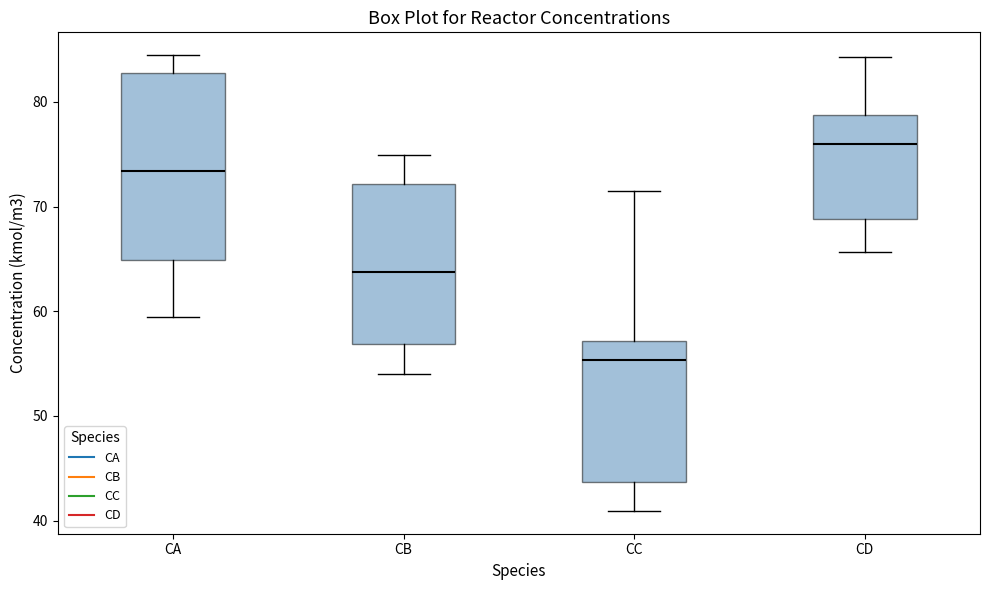

Which box's median line is the highest?

CD